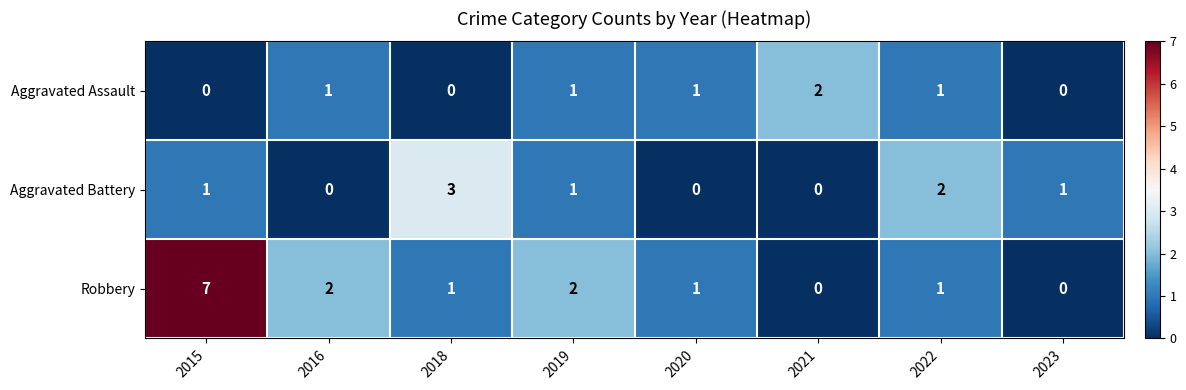

Reading left to right, list all the values displayed in this chart.

Aggravated Assault: 2015=0	2016=1	2018=0	2019=1	2020=1	2021=2	2022=1	2023=0
Aggravated Battery: 2015=1	2016=0	2018=3	2019=1	2020=0	2021=0	2022=2	2023=1
Robbery: 2015=7	2016=2	2018=1	2019=2	2020=1	2021=0	2022=1	2023=0